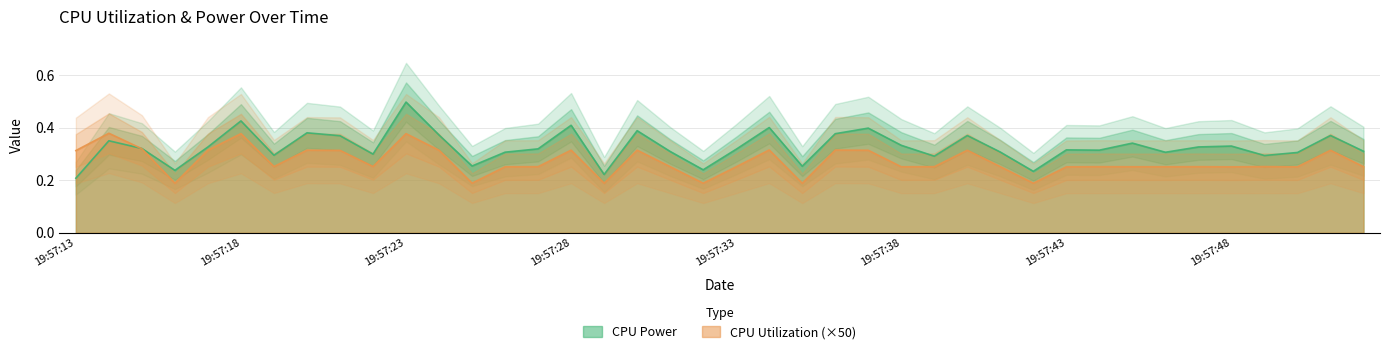

Which series has the largest total across all categories?

CPU Power